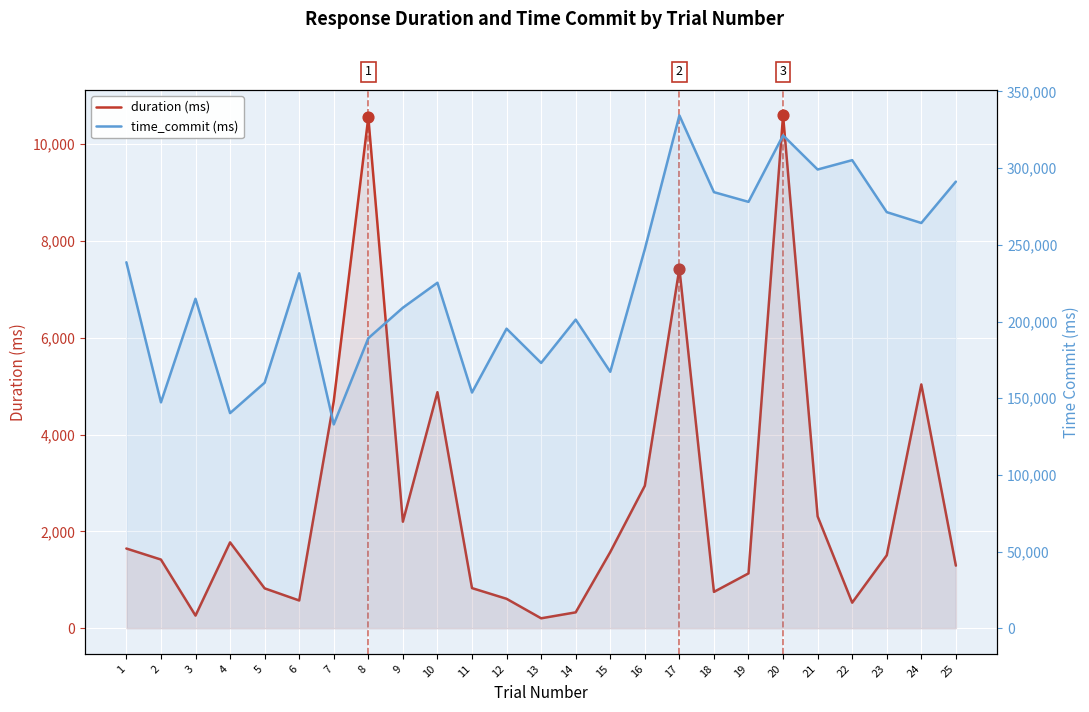

Which series contains the lowest Y value?

duration (ms)